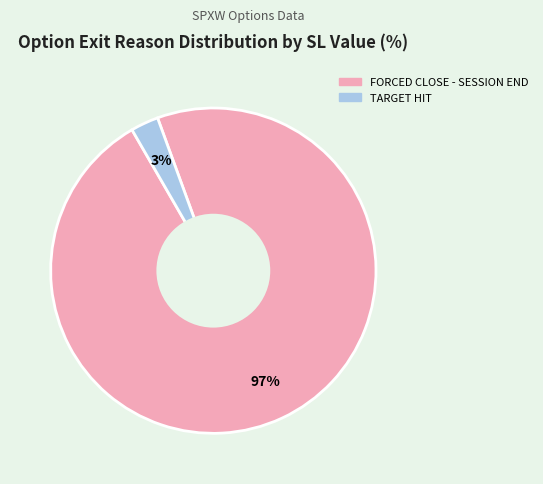

Is there a majority slice in this chart?

Yes